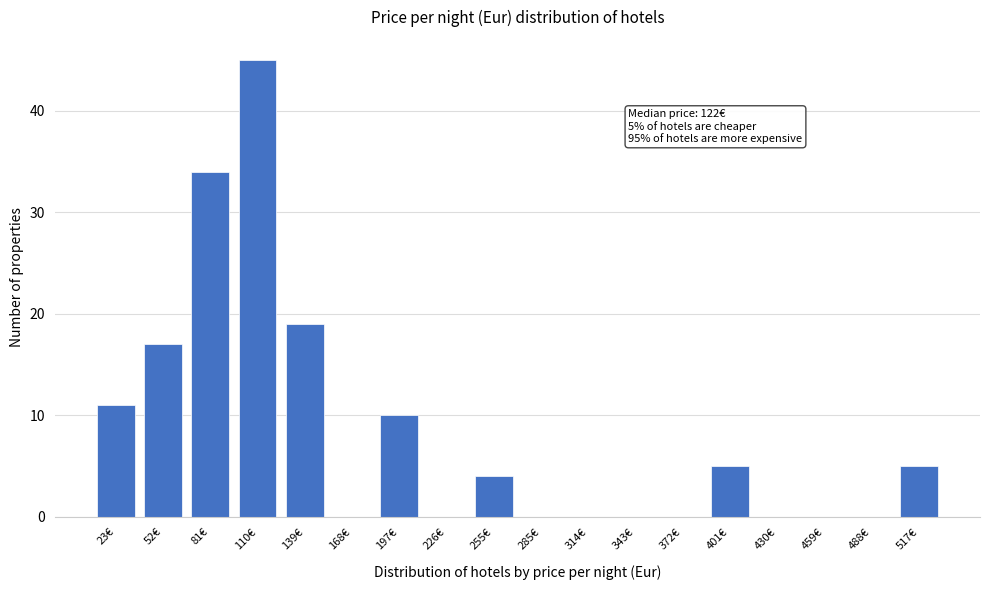

Reading left to right, extract all data points from this chart.

23€=11	52€=17	81€=34	110€=45	139€=19	168€=0	197€=10	226€=0	255€=4	285€=0	314€=0	343€=0	372€=0	401€=5	430€=0	459€=0	488€=0	517€=5